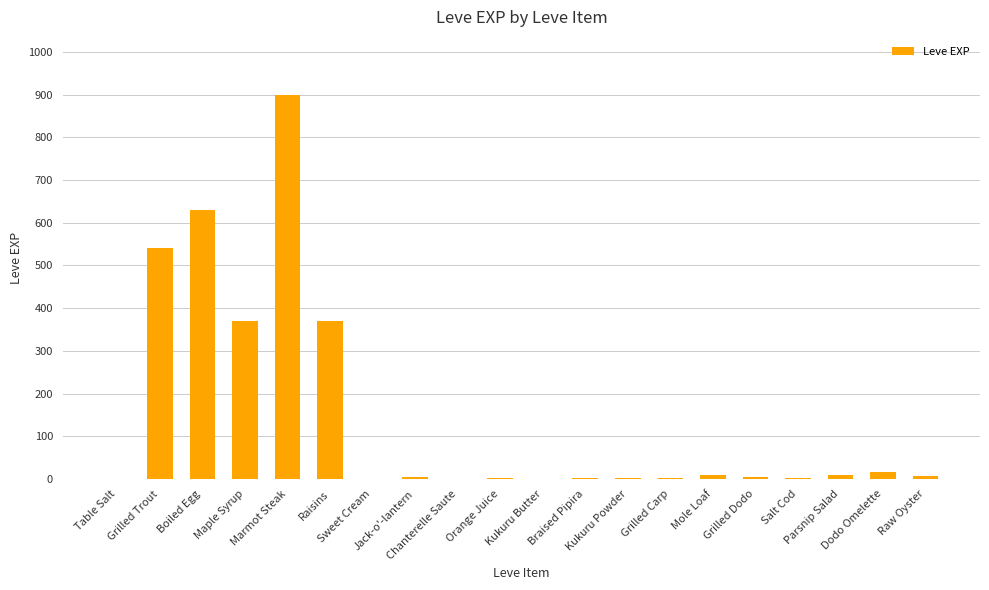

What is the change in value from Sweet Cream to Grilled Dodo?

+3